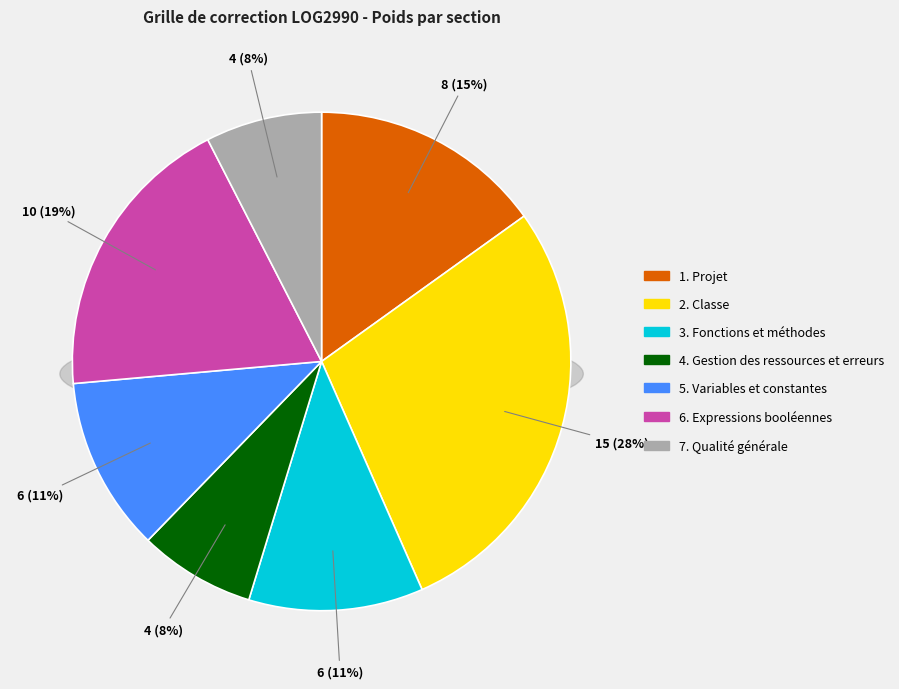

How many slices are in this pie chart?

7